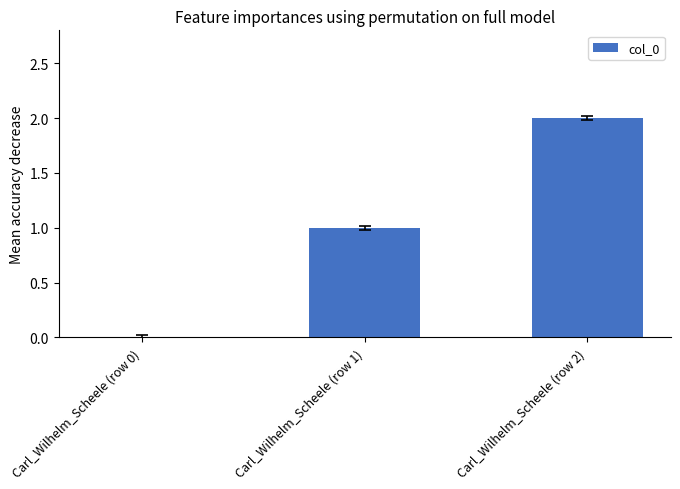

Reading right to left, what are all the values shown in this chart?

Carl_Wilhelm_Scheele (row 2)=2	Carl_Wilhelm_Scheele (row 1)=1	Carl_Wilhelm_Scheele (row 0)=0